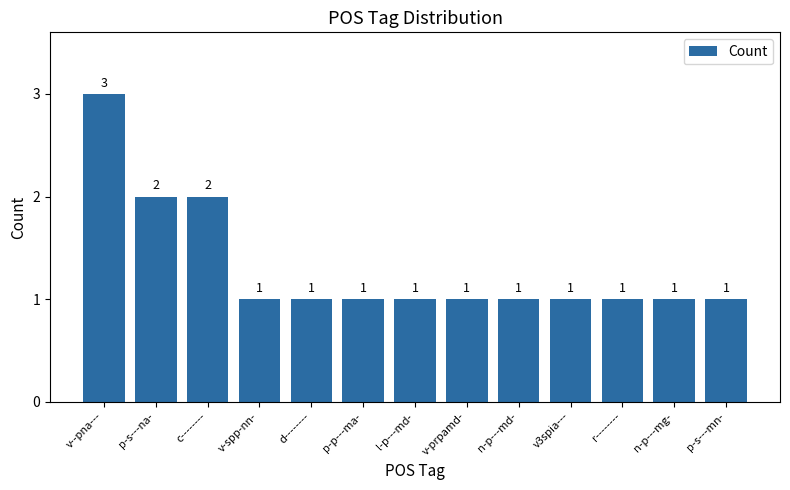

True or false: the data shows 1 at v-prpamd-.

True